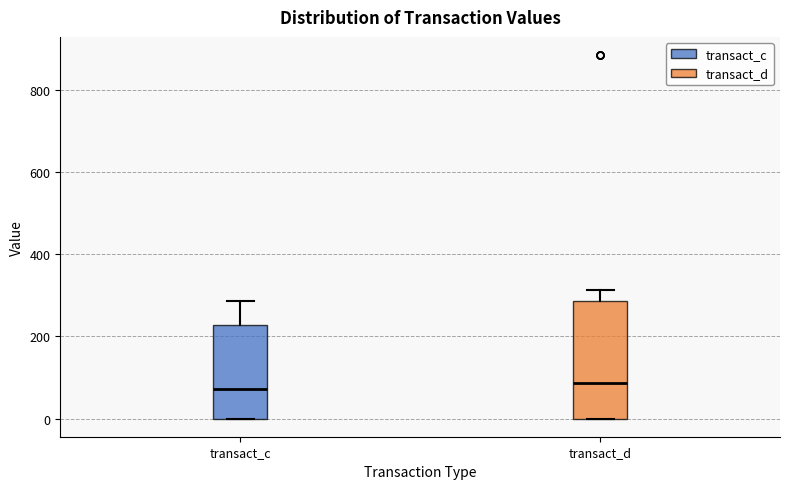

Where is the lower edge of the box for transact_c on the y-axis? The values are not printed on the chart, so give them approximately, as read against the axis.

0